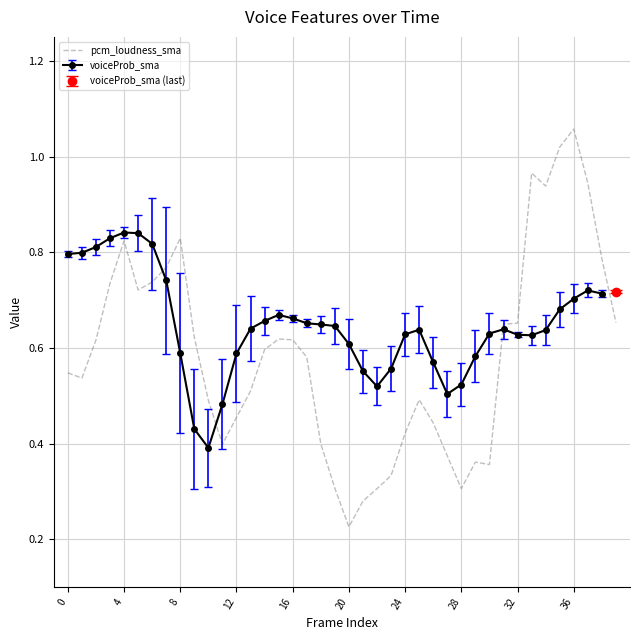

The pcm_loudness_sma series shows 0.3 at 16. True or false?

False